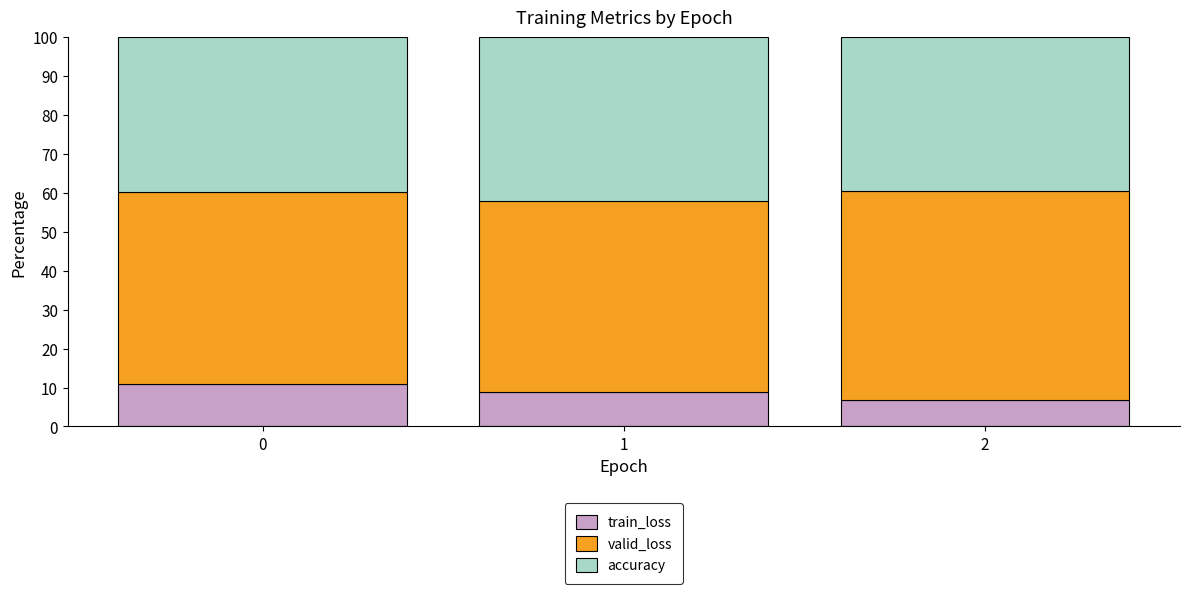

What are all the series names shown in the legend?

train_loss, valid_loss, accuracy